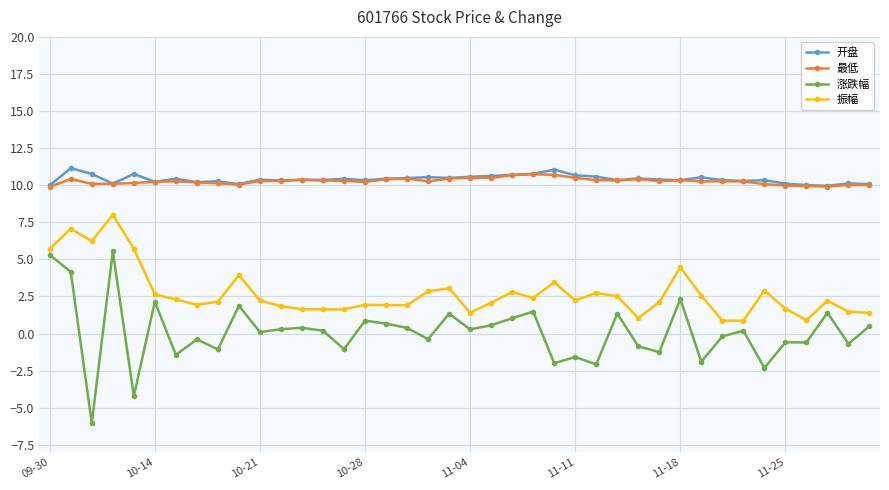

True or false: 开盘 and 涨跌幅 cross at least once.

False